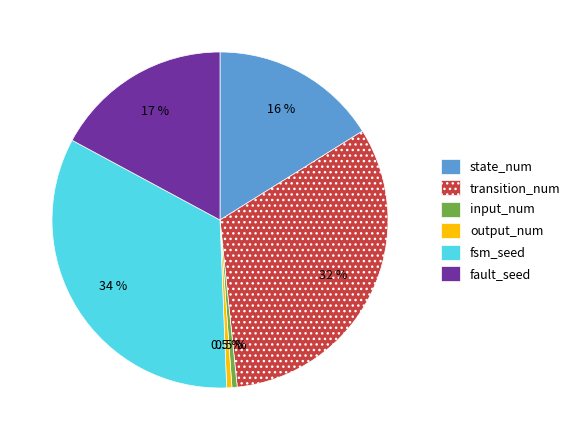

What is the largest slice in the pie chart?

fsm_seed